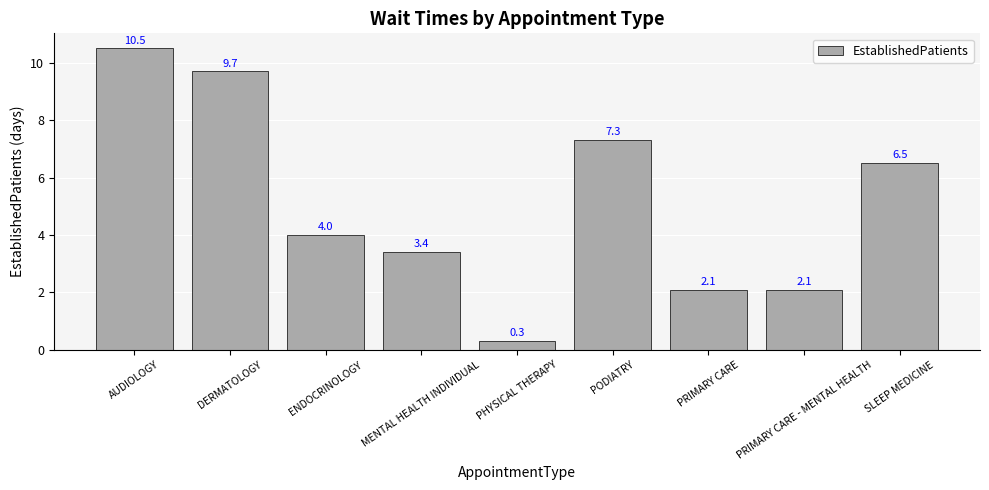

What is the change in value from PODIATRY to PRIMARY CARE - MENTAL HEALTH?

-5.2